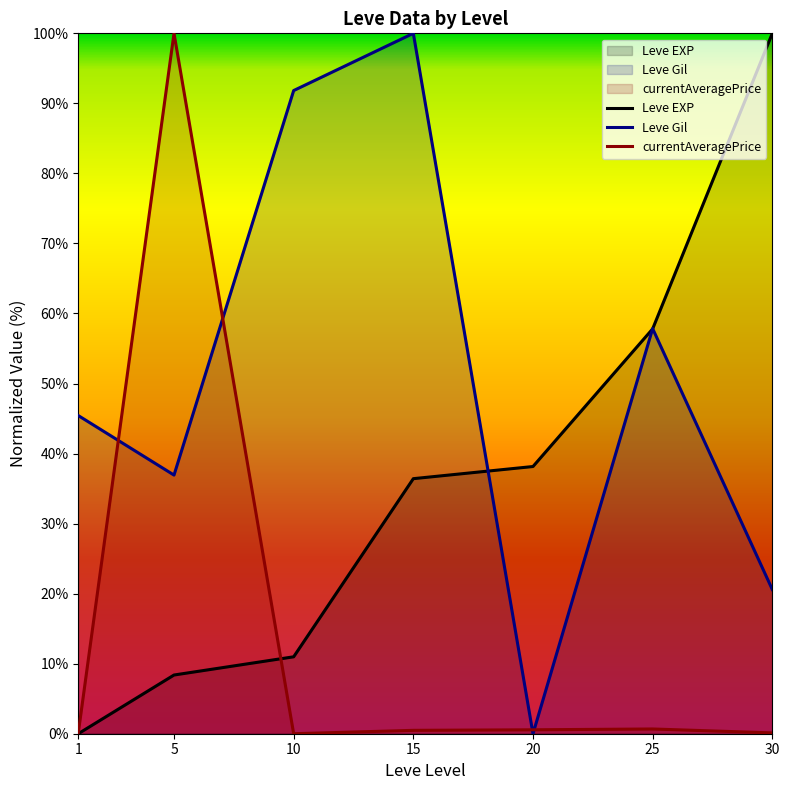

True or false: currentAveragePrice has more than 1 points higher than both neighbors.

True